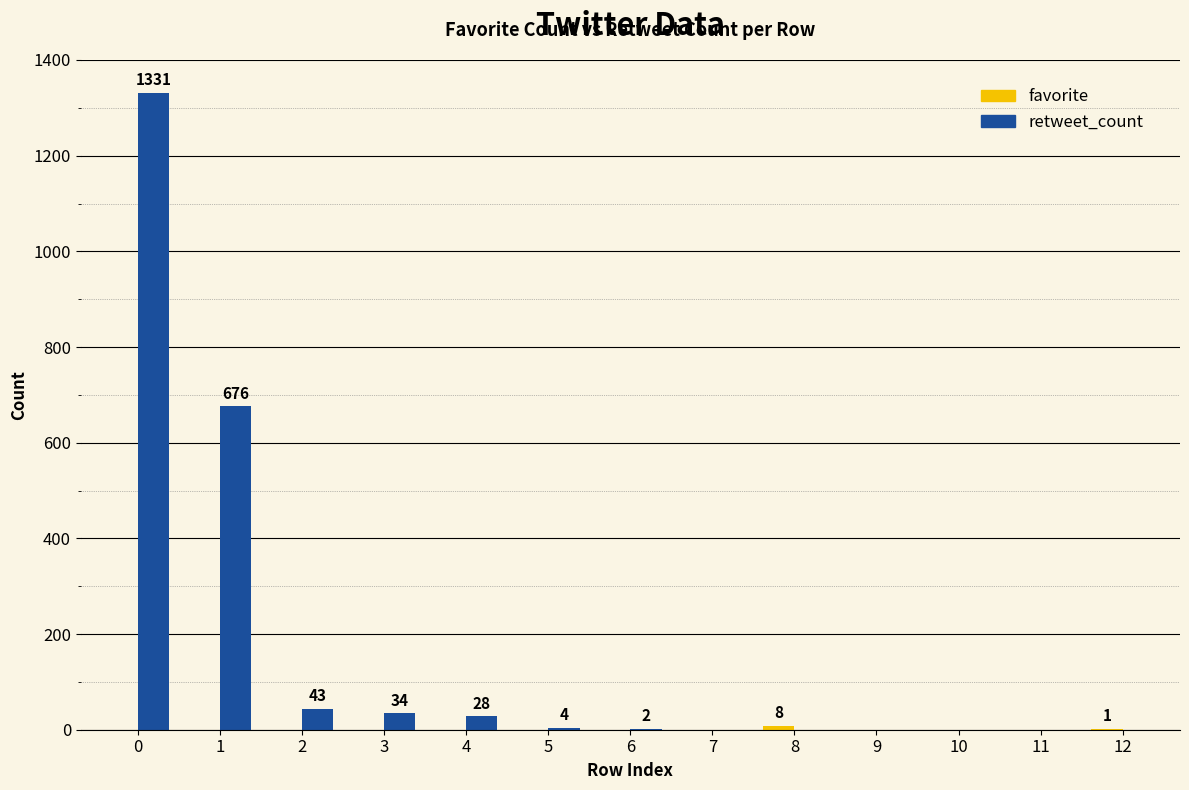

Is it true that retweet_count equals 296 at 0?

False